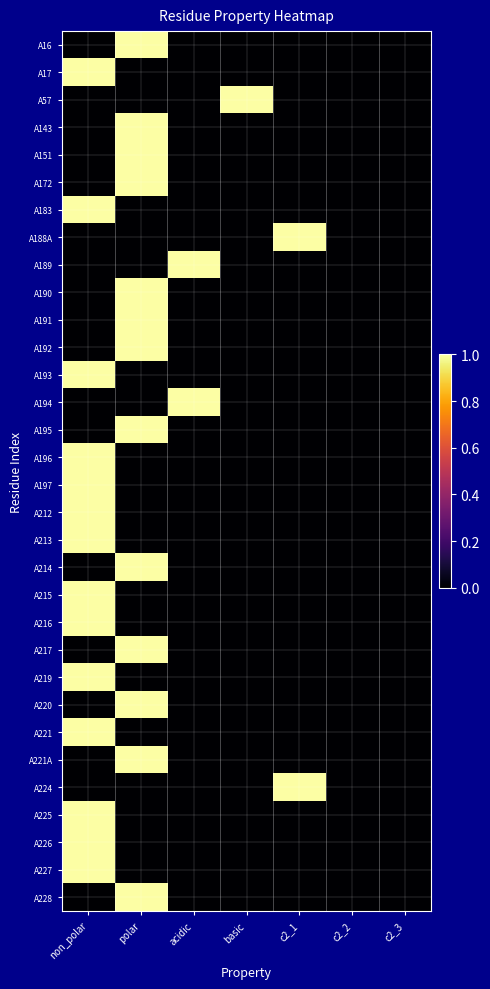

Reading left to right, what are all the values shown in this chart?

A16: non_polar=0	polar=1	acidic=0	basic=0	c2_1=0	c2_2=0	c2_3=0
A17: non_polar=1	polar=0	acidic=0	basic=0	c2_1=0	c2_2=0	c2_3=0
A57: non_polar=0	polar=0	acidic=0	basic=1	c2_1=0	c2_2=0	c2_3=0
A143: non_polar=0	polar=1	acidic=0	basic=0	c2_1=0	c2_2=0	c2_3=0
A151: non_polar=0	polar=1	acidic=0	basic=0	c2_1=0	c2_2=0	c2_3=0
A172: non_polar=0	polar=1	acidic=0	basic=0	c2_1=0	c2_2=0	c2_3=0
A183: non_polar=1	polar=0	acidic=0	basic=0	c2_1=0	c2_2=0	c2_3=0
A188A: non_polar=0	polar=0	acidic=0	basic=0	c2_1=1	c2_2=0	c2_3=0
A189: non_polar=0	polar=0	acidic=1	basic=0	c2_1=0	c2_2=0	c2_3=0
A190: non_polar=0	polar=1	acidic=0	basic=0	c2_1=0	c2_2=0	c2_3=0
A191: non_polar=0	polar=1	acidic=0	basic=0	c2_1=0	c2_2=0	c2_3=0
A192: non_polar=0	polar=1	acidic=0	basic=0	c2_1=0	c2_2=0	c2_3=0
A193: non_polar=1	polar=0	acidic=0	basic=0	c2_1=0	c2_2=0	c2_3=0
A194: non_polar=0	polar=0	acidic=1	basic=0	c2_1=0	c2_2=0	c2_3=0
A195: non_polar=0	polar=1	acidic=0	basic=0	c2_1=0	c2_2=0	c2_3=0
A196: non_polar=1	polar=0	acidic=0	basic=0	c2_1=0	c2_2=0	c2_3=0
A197: non_polar=1	polar=0	acidic=0	basic=0	c2_1=0	c2_2=0	c2_3=0
A212: non_polar=1	polar=0	acidic=0	basic=0	c2_1=0	c2_2=0	c2_3=0
A213: non_polar=1	polar=0	acidic=0	basic=0	c2_1=0	c2_2=0	c2_3=0
A214: non_polar=0	polar=1	acidic=0	basic=0	c2_1=0	c2_2=0	c2_3=0
A215: non_polar=1	polar=0	acidic=0	basic=0	c2_1=0	c2_2=0	c2_3=0
A216: non_polar=1	polar=0	acidic=0	basic=0	c2_1=0	c2_2=0	c2_3=0
A217: non_polar=0	polar=1	acidic=0	basic=0	c2_1=0	c2_2=0	c2_3=0
A219: non_polar=1	polar=0	acidic=0	basic=0	c2_1=0	c2_2=0	c2_3=0
A220: non_polar=0	polar=1	acidic=0	basic=0	c2_1=0	c2_2=0	c2_3=0
A221: non_polar=1	polar=0	acidic=0	basic=0	c2_1=0	c2_2=0	c2_3=0
A221A: non_polar=0	polar=1	acidic=0	basic=0	c2_1=0	c2_2=0	c2_3=0
A224: non_polar=0	polar=0	acidic=0	basic=0	c2_1=1	c2_2=0	c2_3=0
A225: non_polar=1	polar=0	acidic=0	basic=0	c2_1=0	c2_2=0	c2_3=0
A226: non_polar=1	polar=0	acidic=0	basic=0	c2_1=0	c2_2=0	c2_3=0
A227: non_polar=1	polar=0	acidic=0	basic=0	c2_1=0	c2_2=0	c2_3=0
A228: non_polar=0	polar=1	acidic=0	basic=0	c2_1=0	c2_2=0	c2_3=0